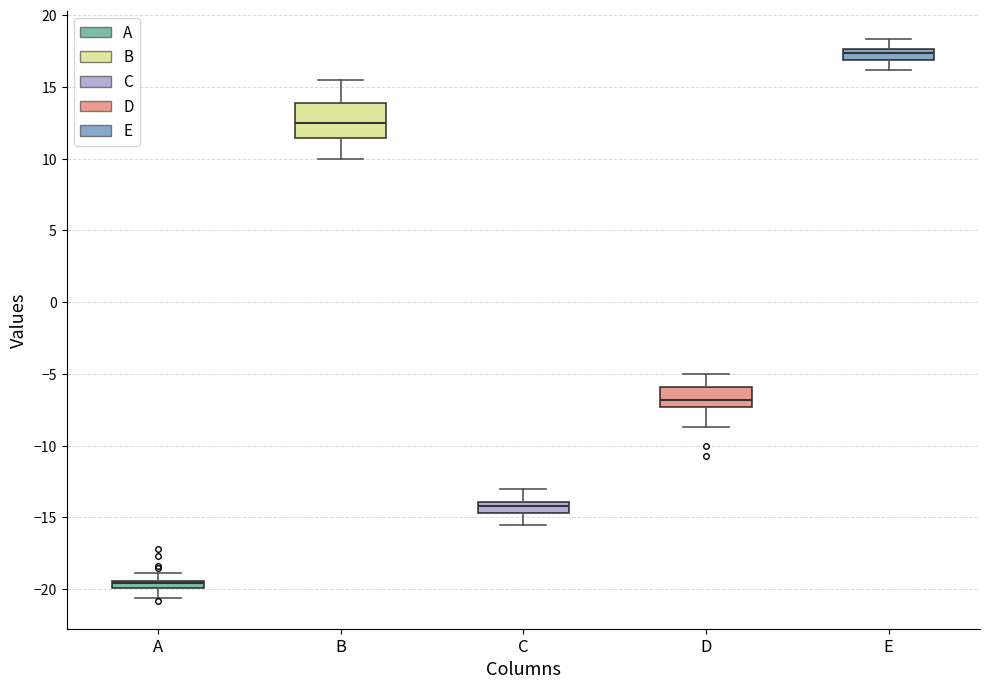

Which box has the lowest median line?

A